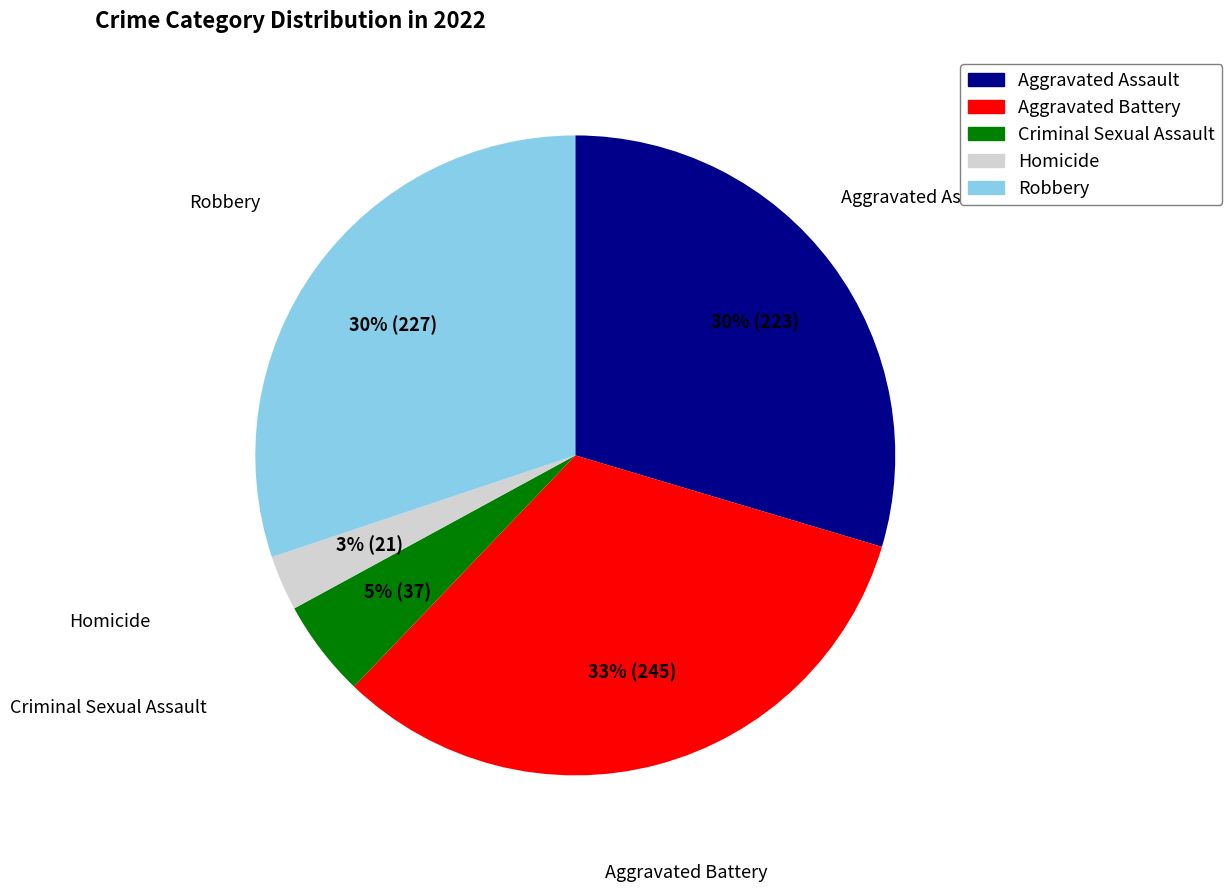

Is the sum of Robbery and Aggravated Battery greater than half?

Yes